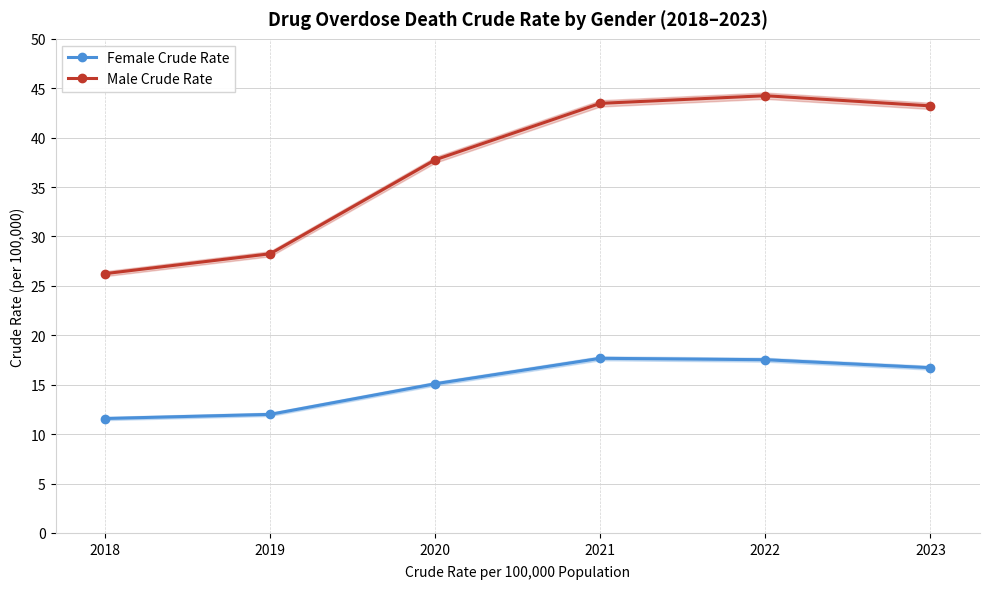

What is the total value across all series at 2019?

40.3